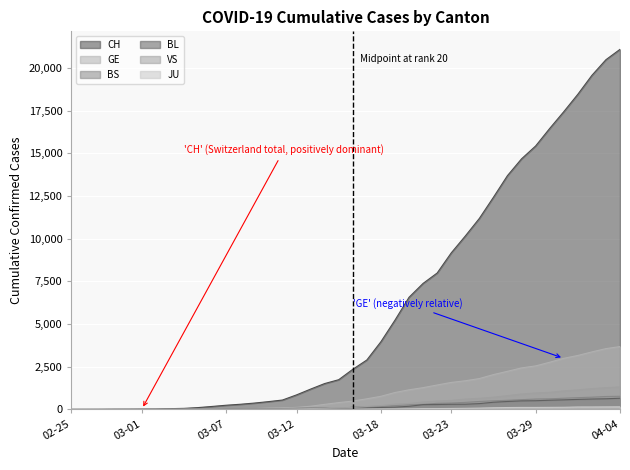

Which series has the largest total across all categories?

CH